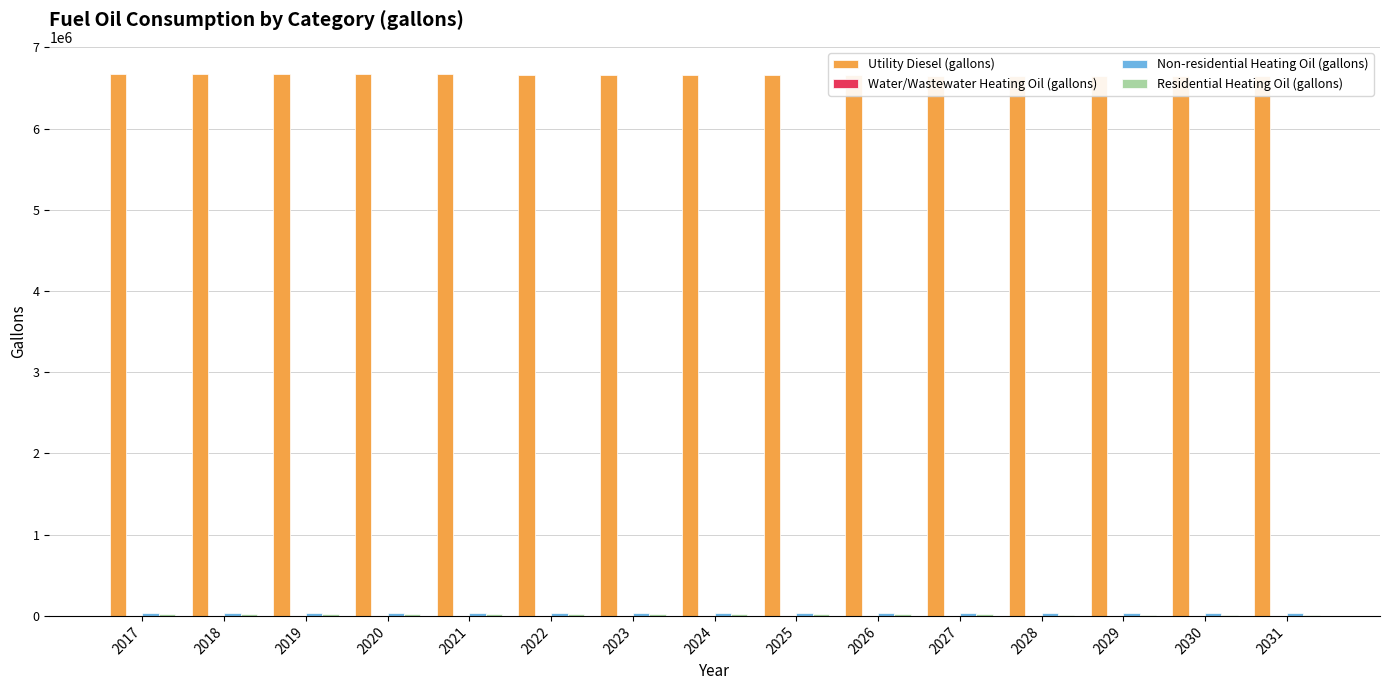

What is the lowest value of the Utility Diesel (gallons) series?

6643766.8